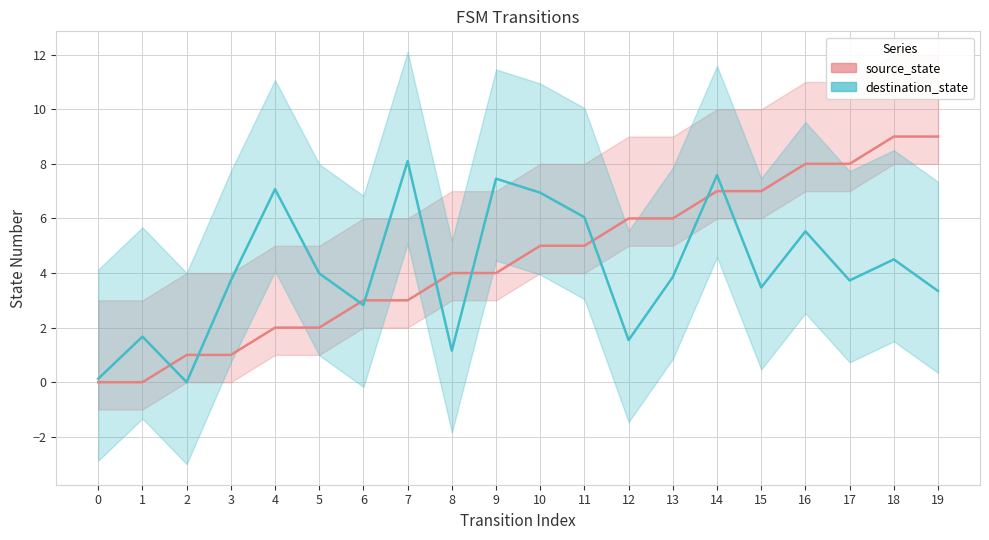

Which series has the largest range (max minus min)?

source_state